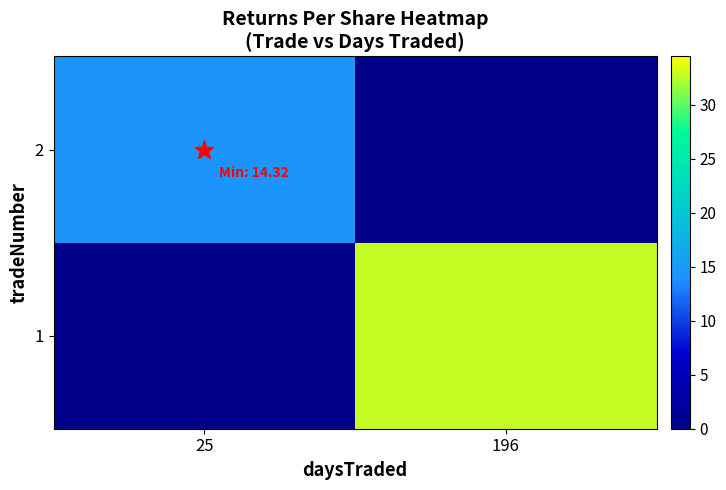

Reading left to right, extract all data points from this chart.

1: 25=0.0	196=32.8
2: 25=14.3	196=0.0